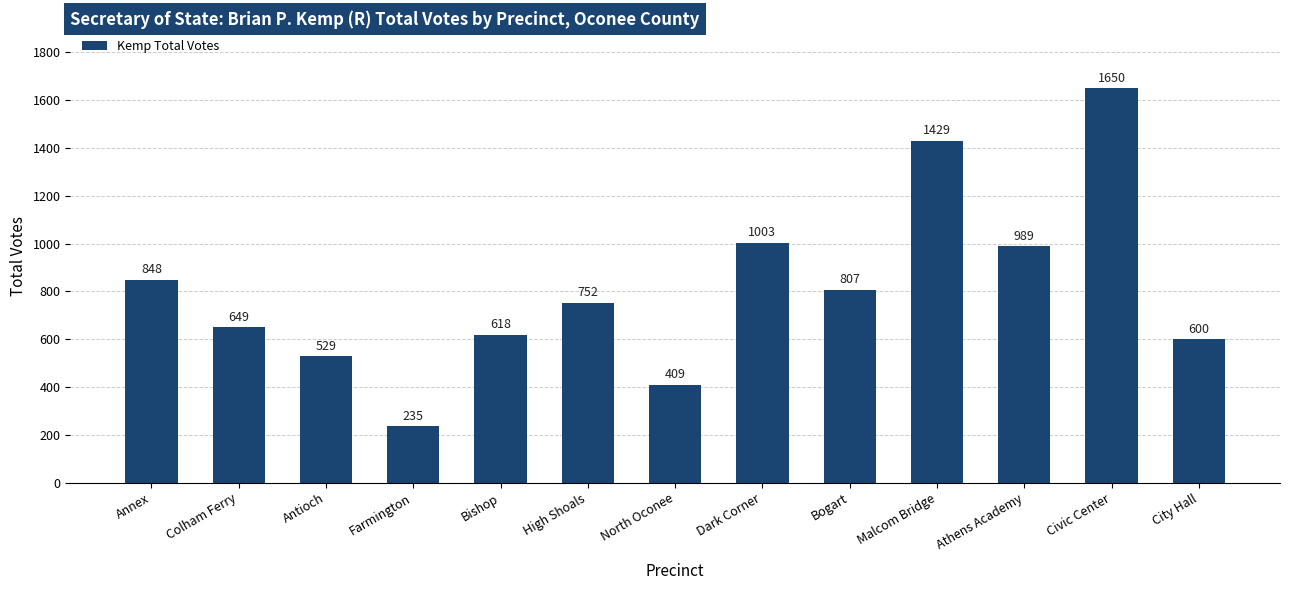

Reading right to left, transcribe all the data shown in this chart.

City Hall=600	Civic Center=1650	Athens Academy=989	Malcom Bridge=1429	Bogart=807	Dark Corner=1003	North Oconee=409	High Shoals=752	Bishop=618	Farmington=235	Antioch=529	Colham Ferry=649	Annex=848